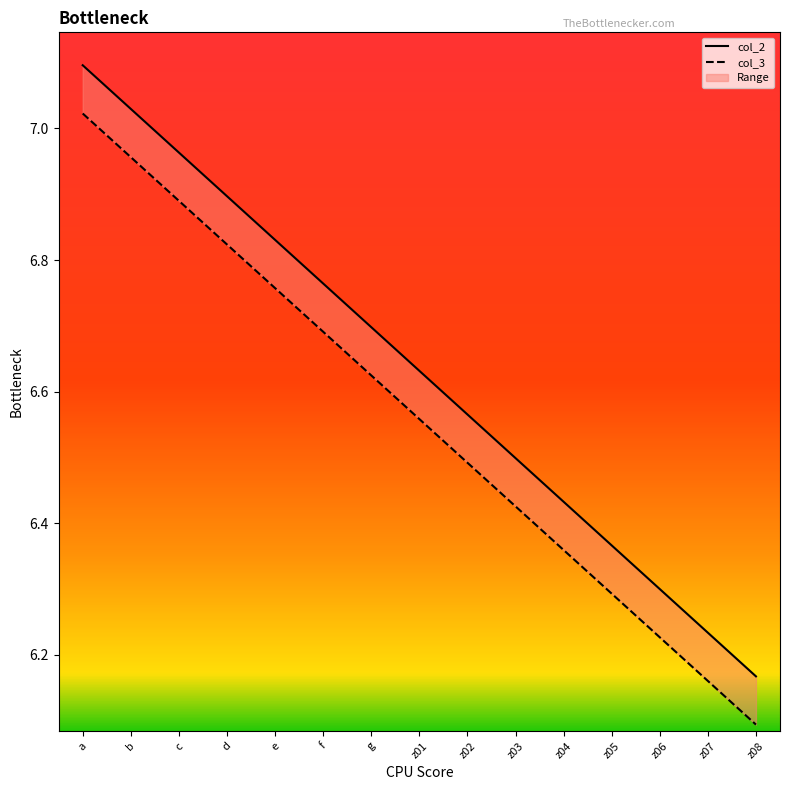

Which series has the largest total across all categories?

col_2